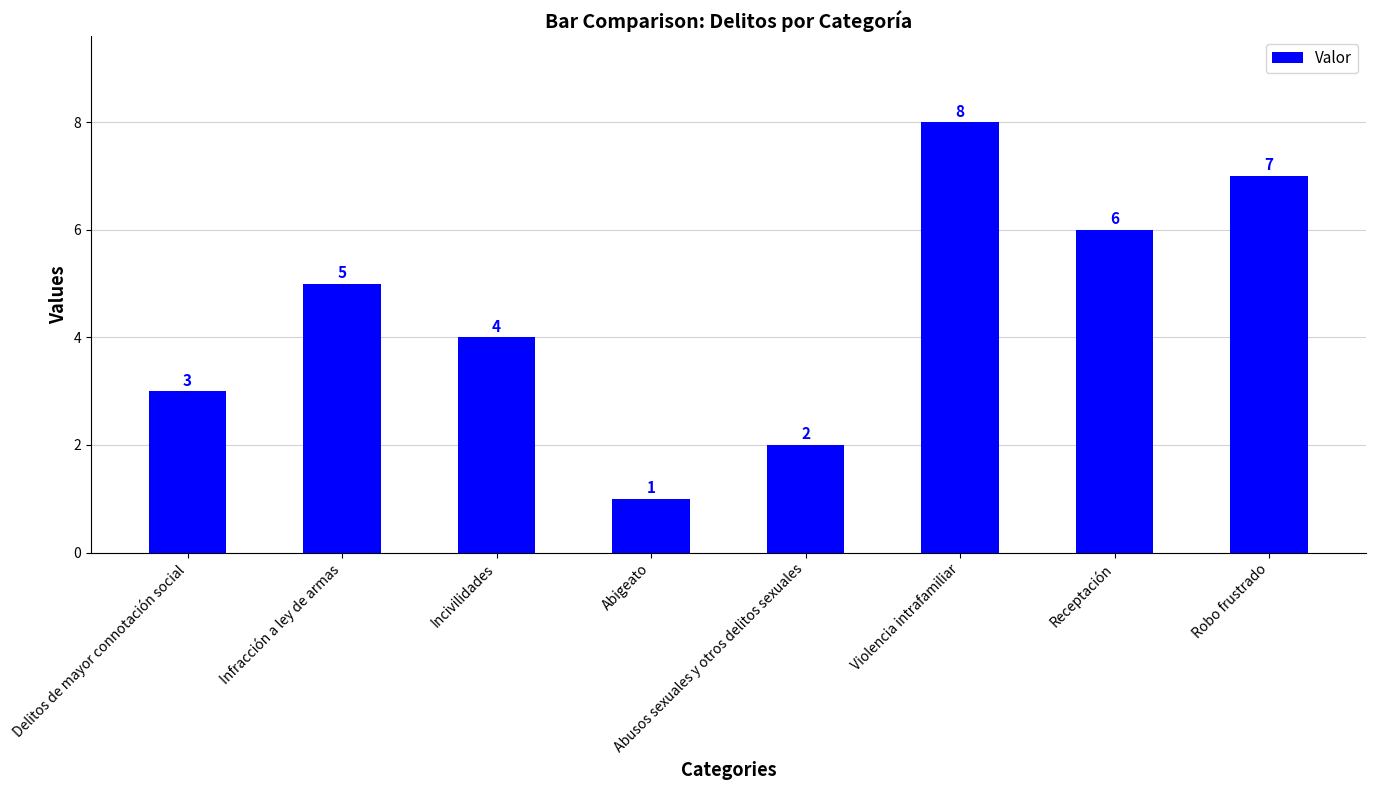

What is the smallest value displayed?

1